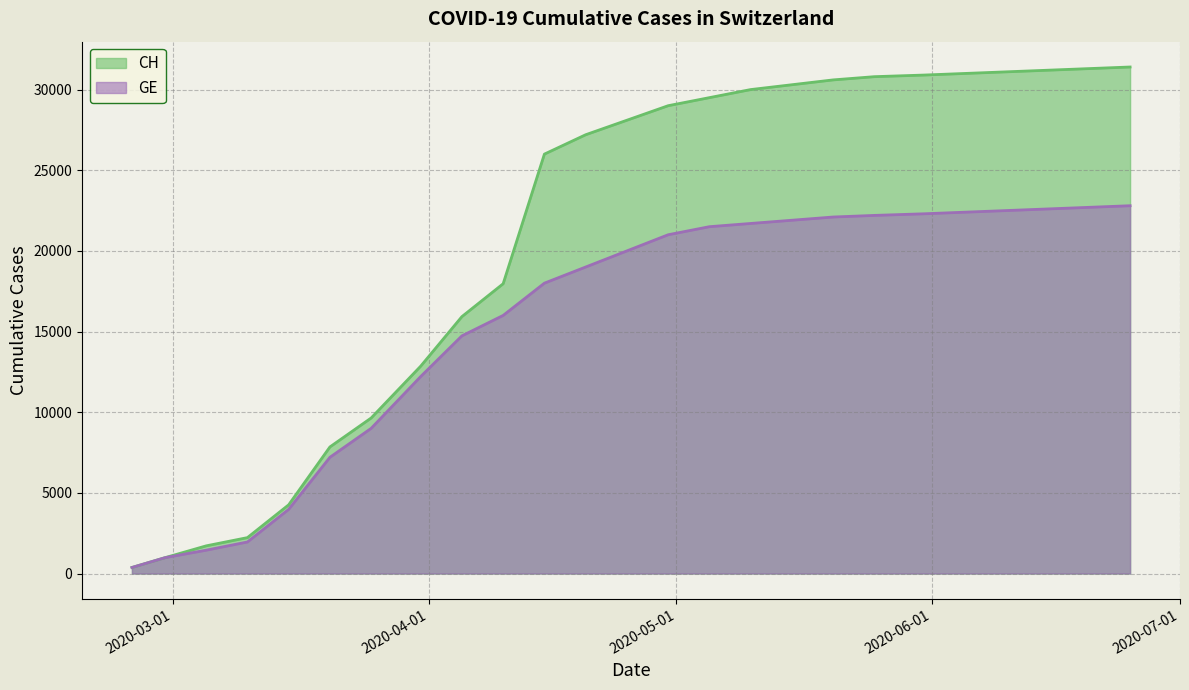

The GE series shows 9940 at 2020-04-05. True or false?

False